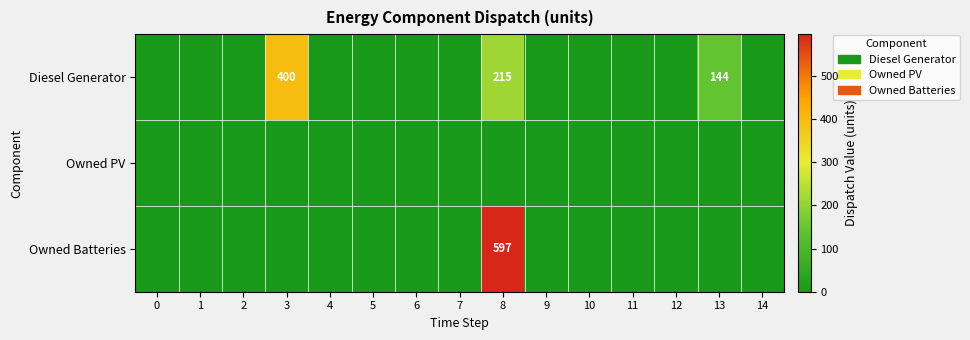

Is the value of Diesel Generator at 8 greater than the value of Owned Batteries at 8?

No